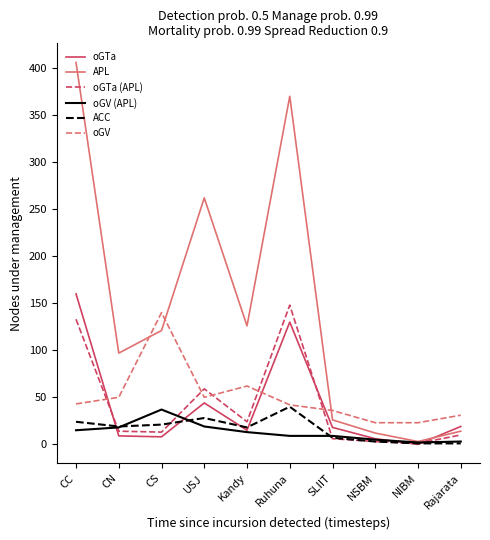

At which label is APL closest to 204?

USJ